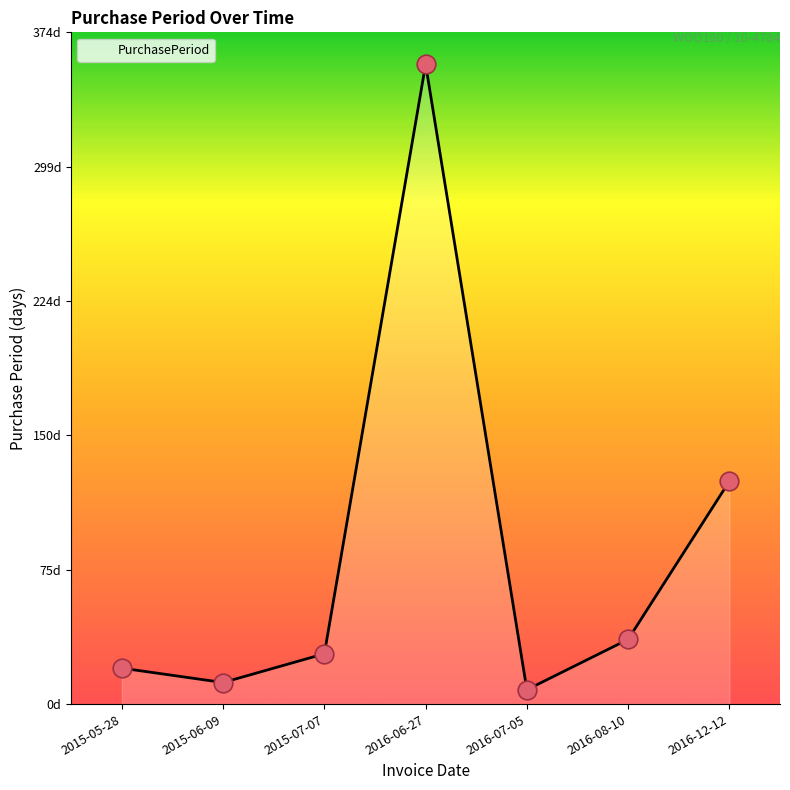

Approximately how many times larger is the value at 2015-07-07 compared to 2015-05-28?

1.4